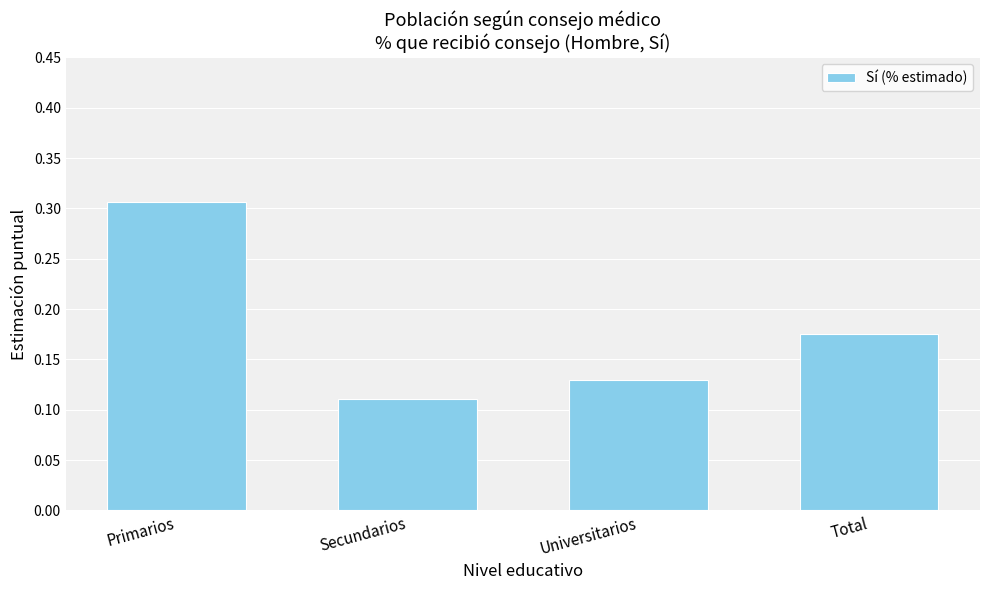

Between Primarios and Total, which is larger?

Primarios